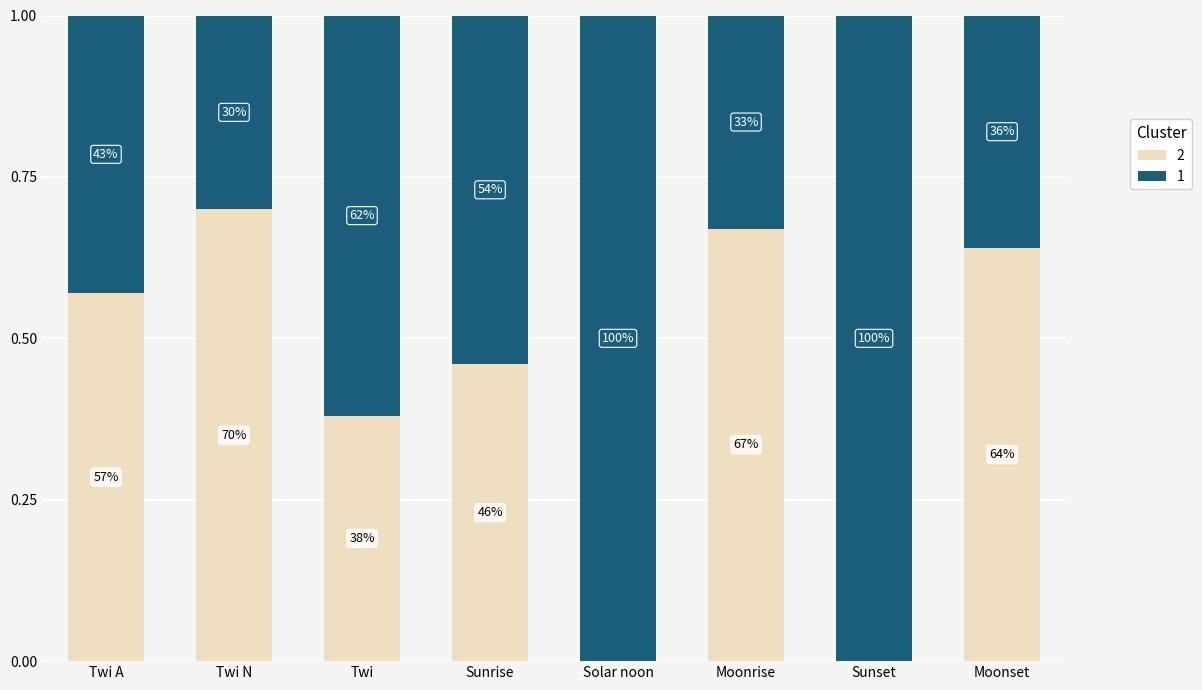

What is the label of the 8th bar from the right?

Twi A